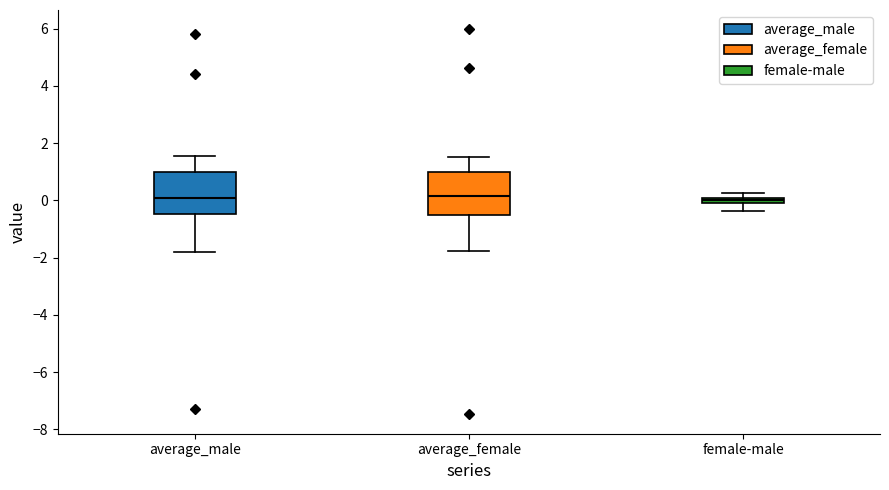

Where does the lower whisker of the box for average_female end on the y-axis? The values are not printed on the chart, so give them approximately, as read against the axis.

-1.8